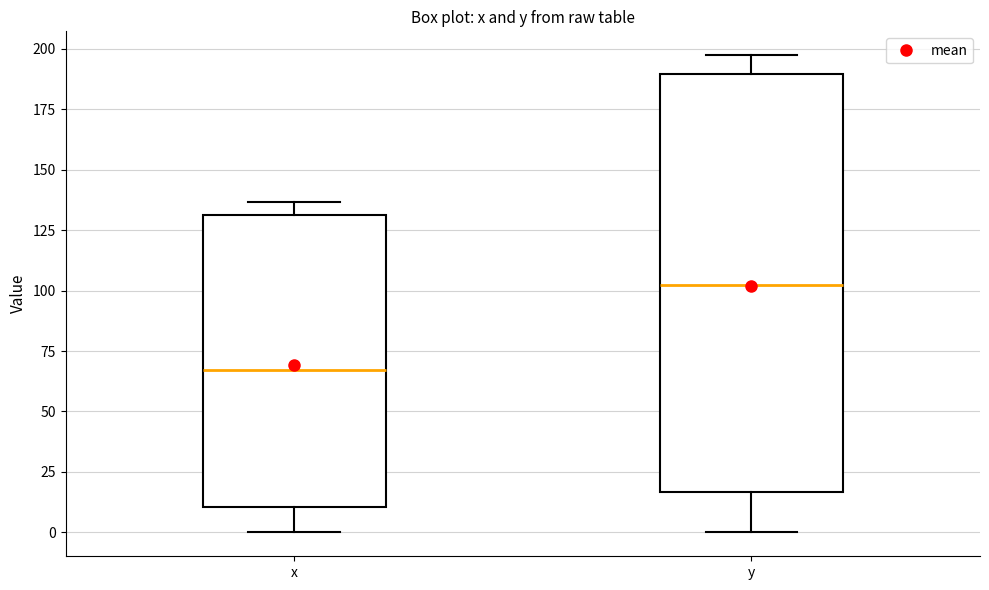

Reading left to right, transcribe this box plot: for each box, give where its median line is, the range the box spans, and where its two whiskers end, as read against the y-axis. The values are not printed on the chart, so give them approximately, as read against the axis.

x: median 65, box 10 to 130, whiskers 0 to 135
y: median 100, box 15 to 190, whiskers 0 to 195